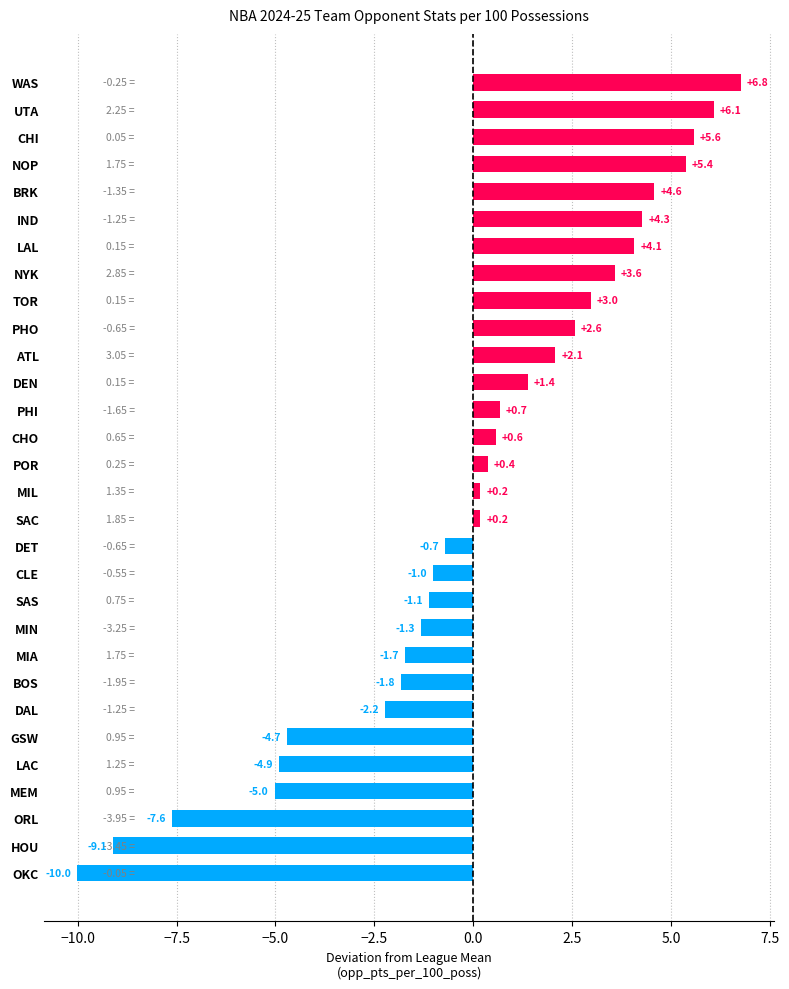

Which label corresponds to the smallest value in the chart?

OKC